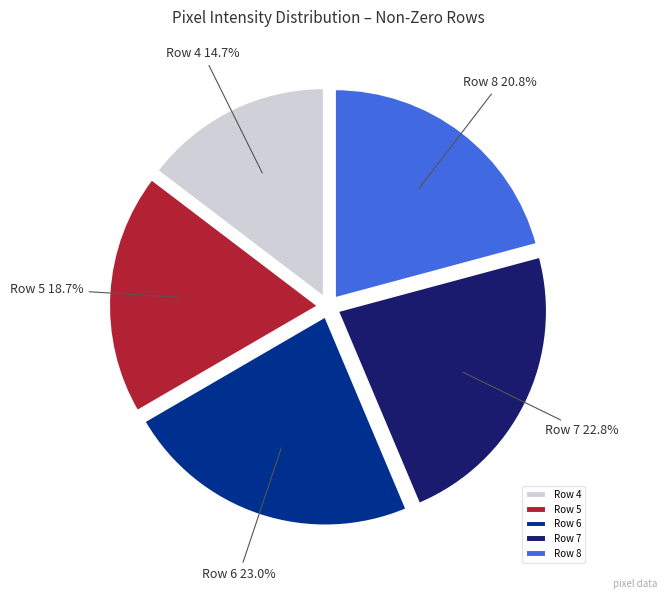

Is there a majority slice in this chart?

No